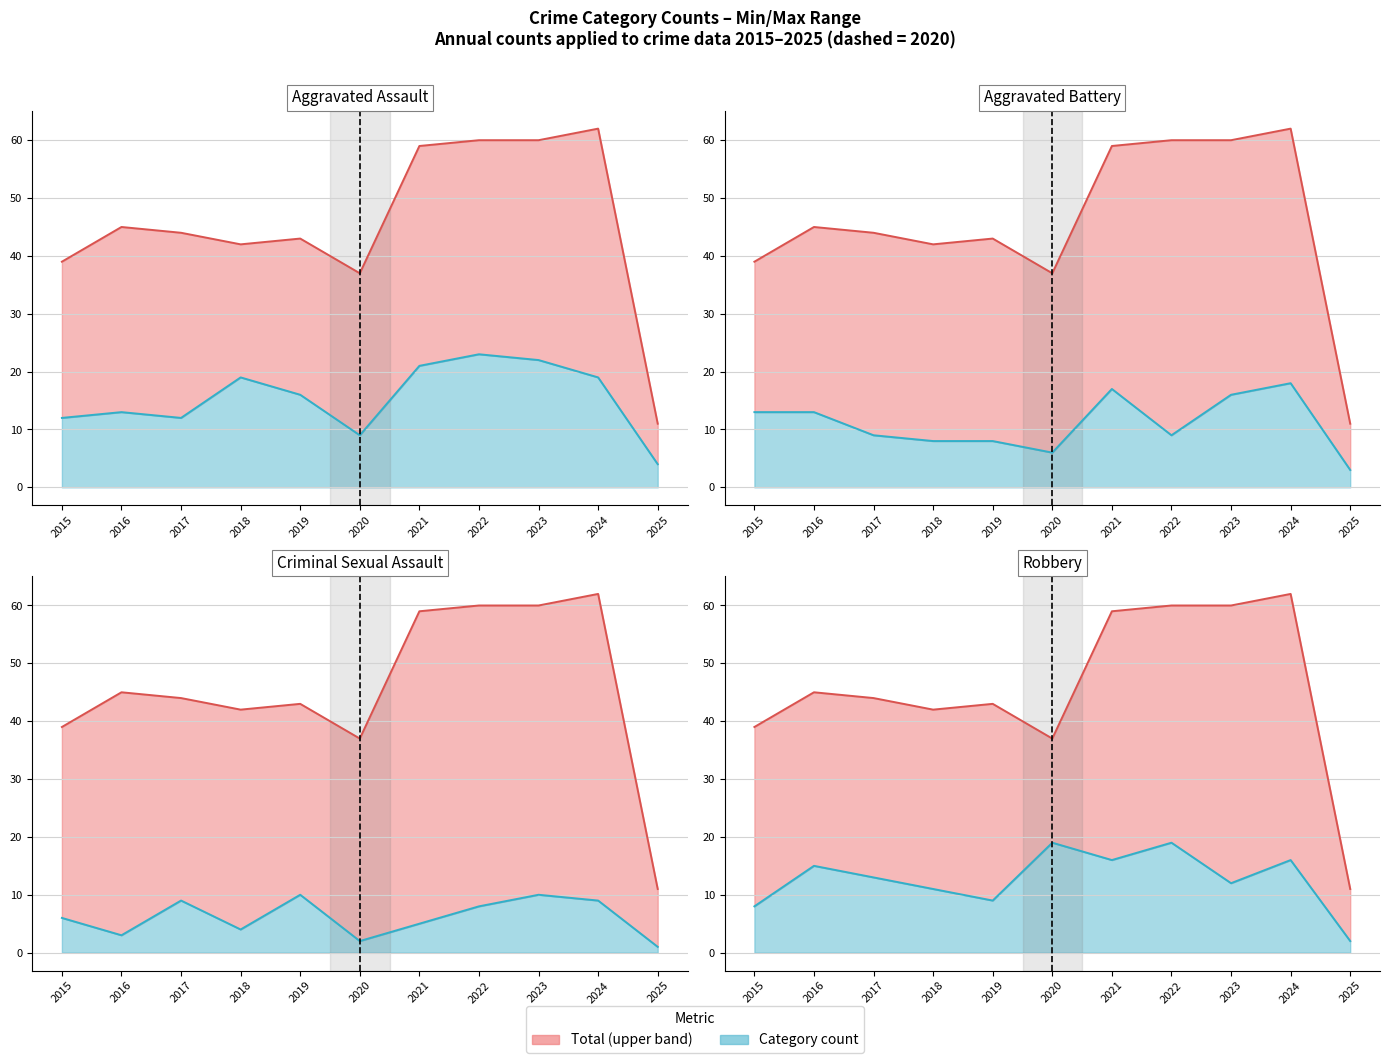

Is the value of Robbery at 2023 greater than the value of Aggravated Assault at 2023?

No